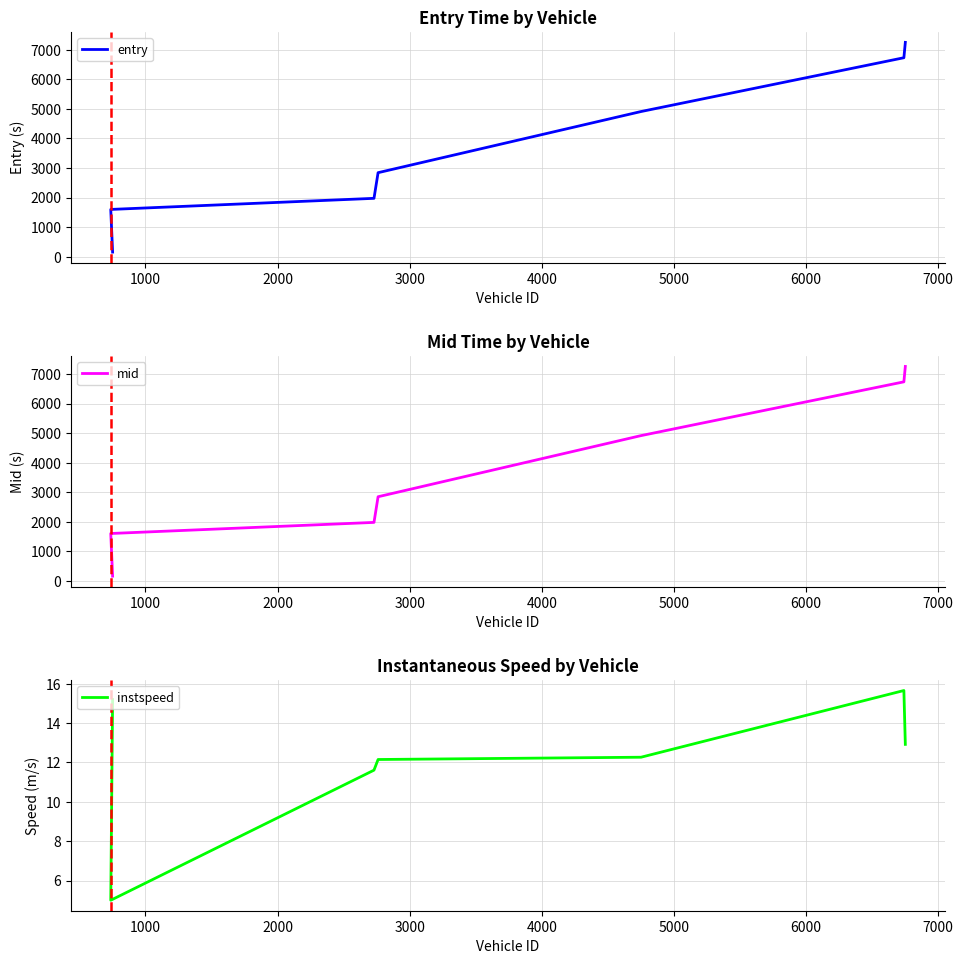

What is the maximum value shown in the chart?

7254.3